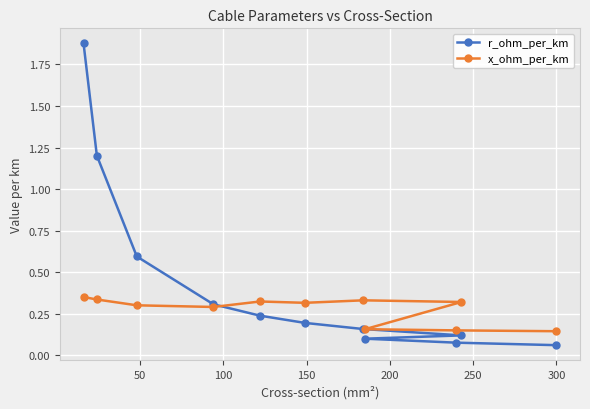

Does the chart display data point markers on the line(s)?

Yes